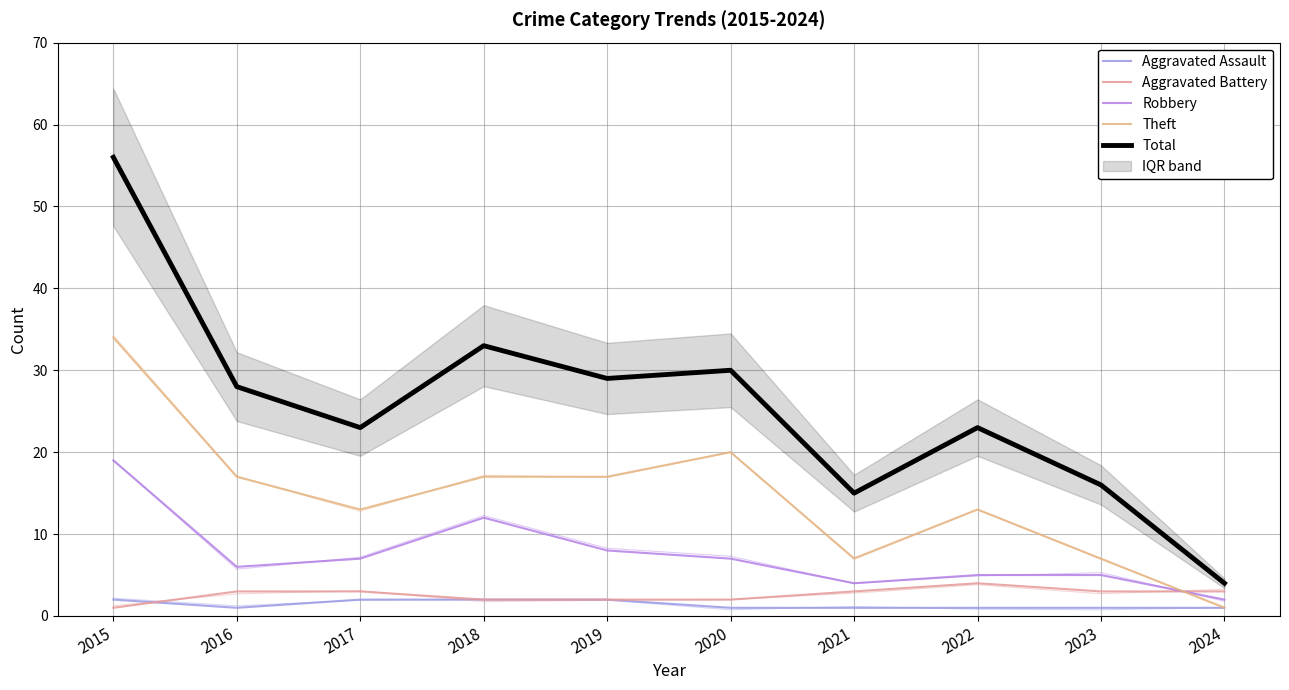

What is the highest value of the Robbery series?

19